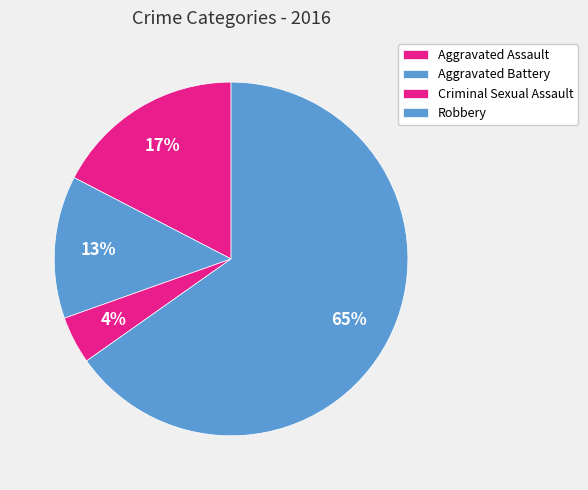

To the nearest percent, what is the difference between the Aggravated Assault and Aggravated Battery slice percentages?

4%